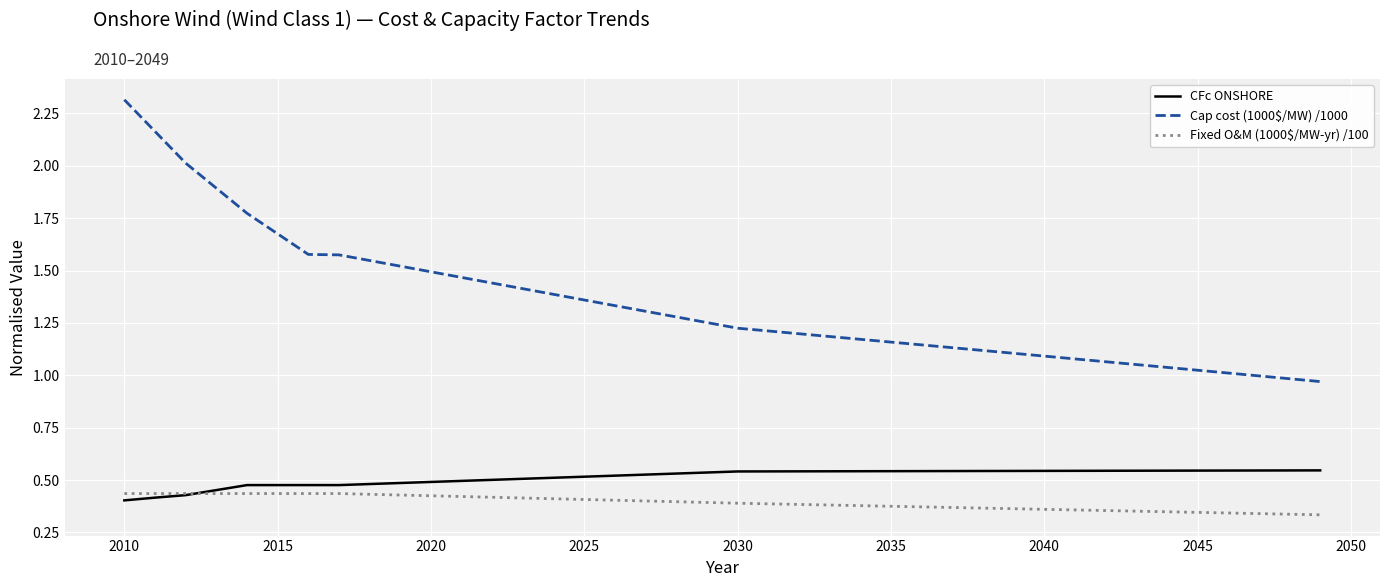

Which series has the widest spread of values?

Cap cost (1000$/MW) /1000